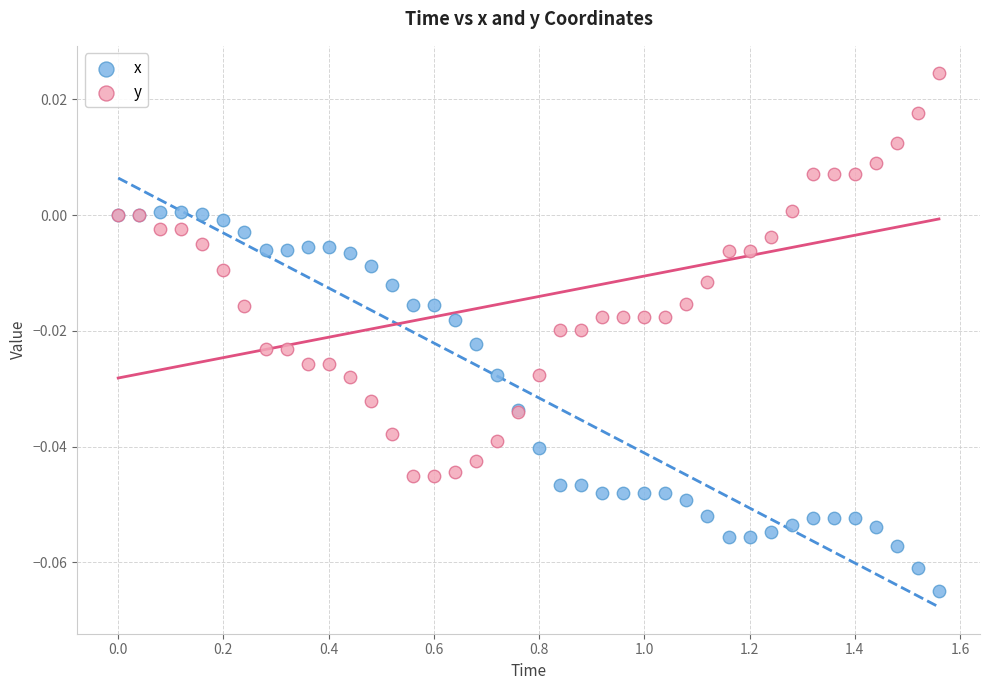

Which series contains the highest Y value?

y